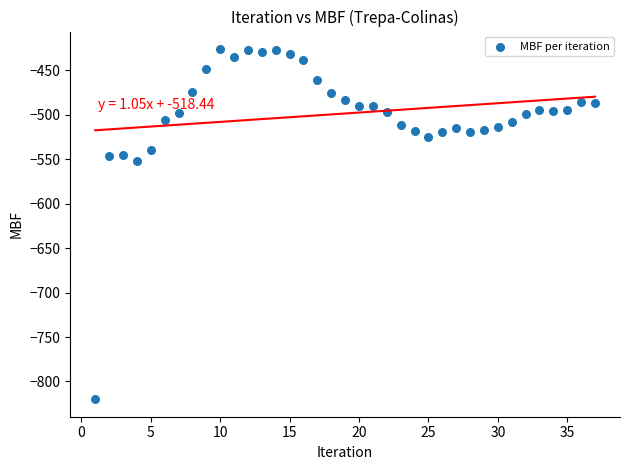

What is the range of Y values (max minus min)?

394.0